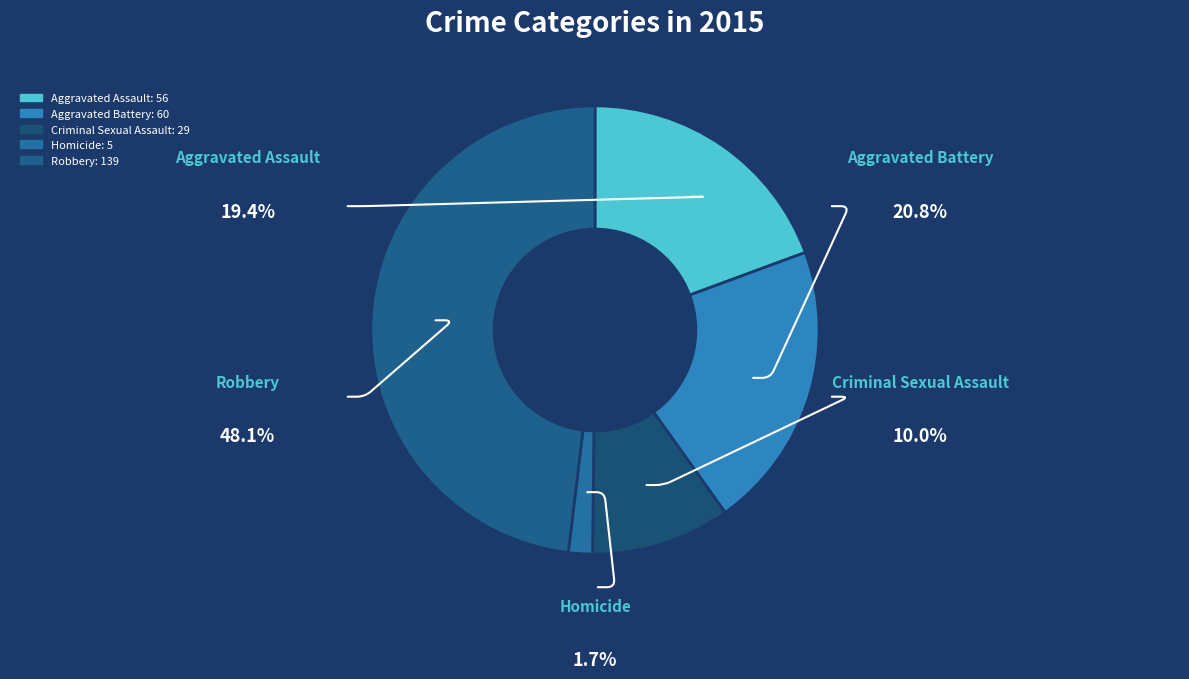

How many slices are in this pie chart?

5